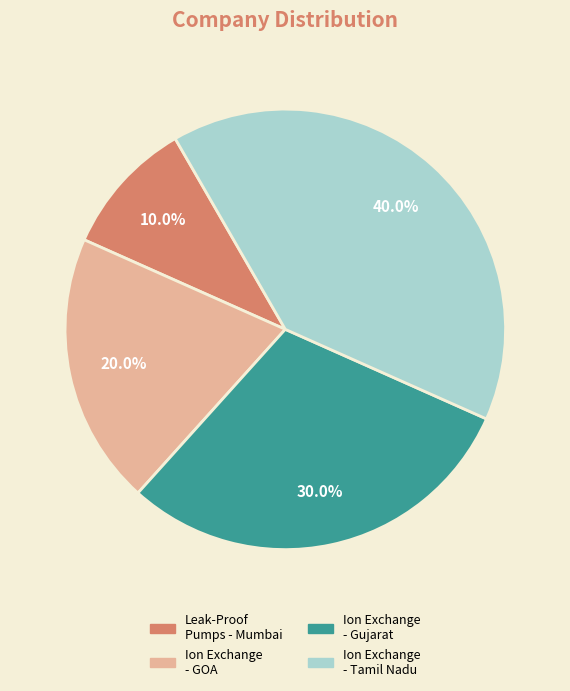

Which slice is the largest?

Ion Exchange - Tamil Nadu